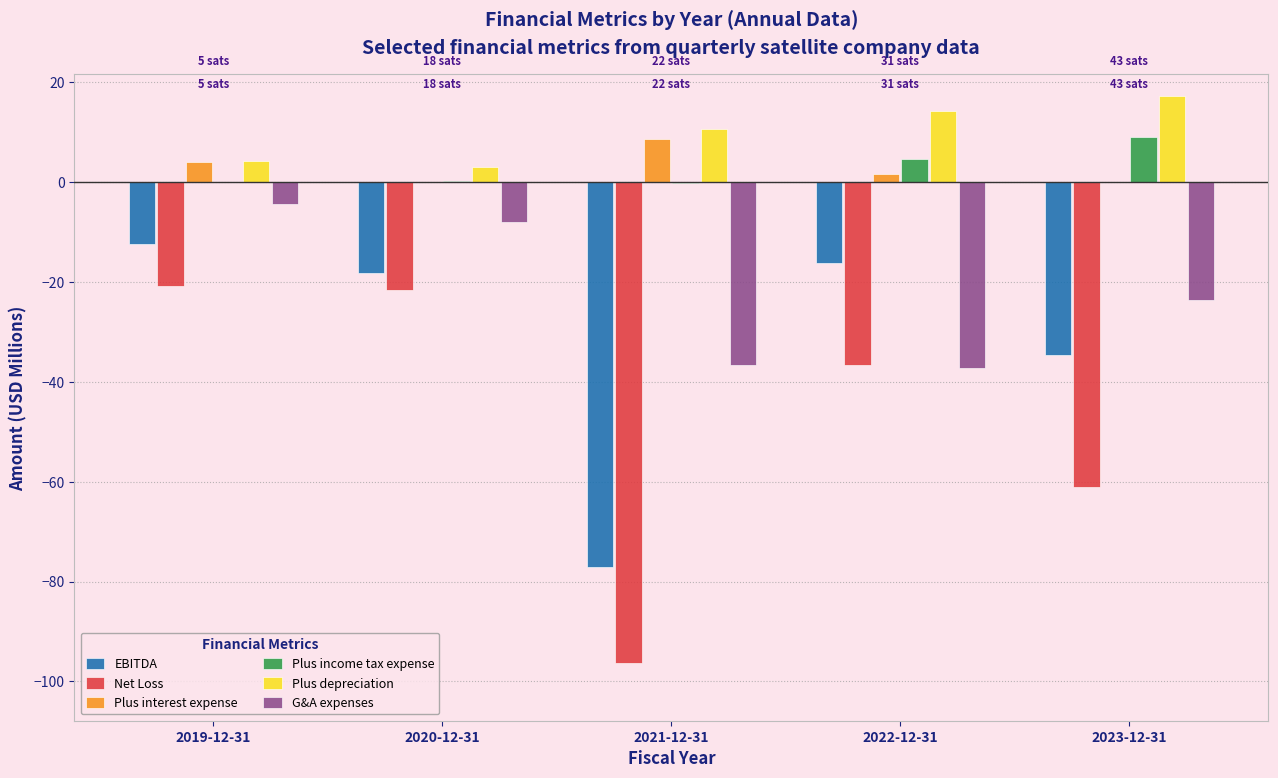

Which series has the widest spread of values?

Net Loss